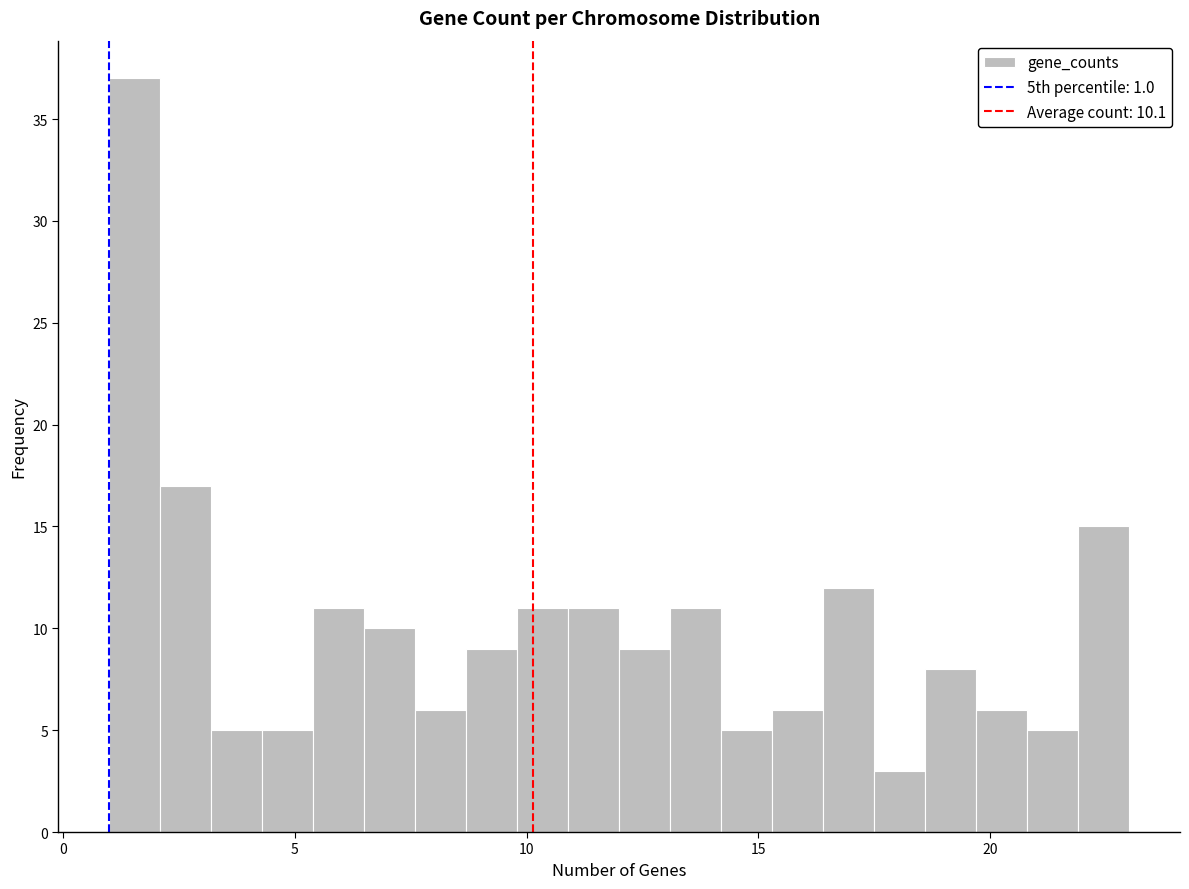

Around what value on the x-axis is the tallest bar? Give the approximate position of its centre, as read against the axis.

1.5